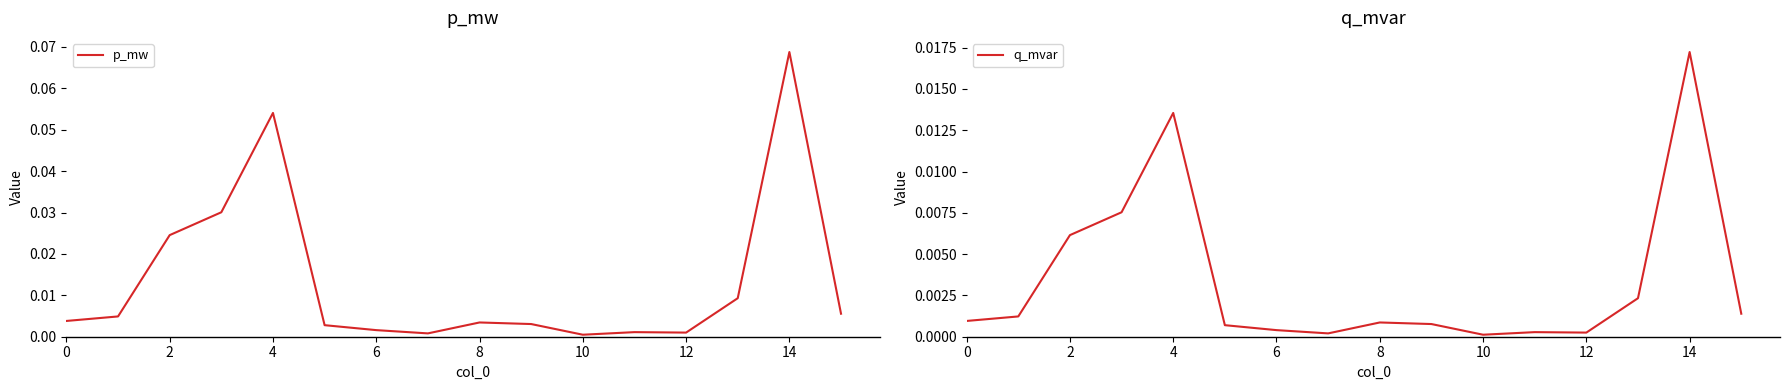

At which category does q_mvar reach its first local peak?

4